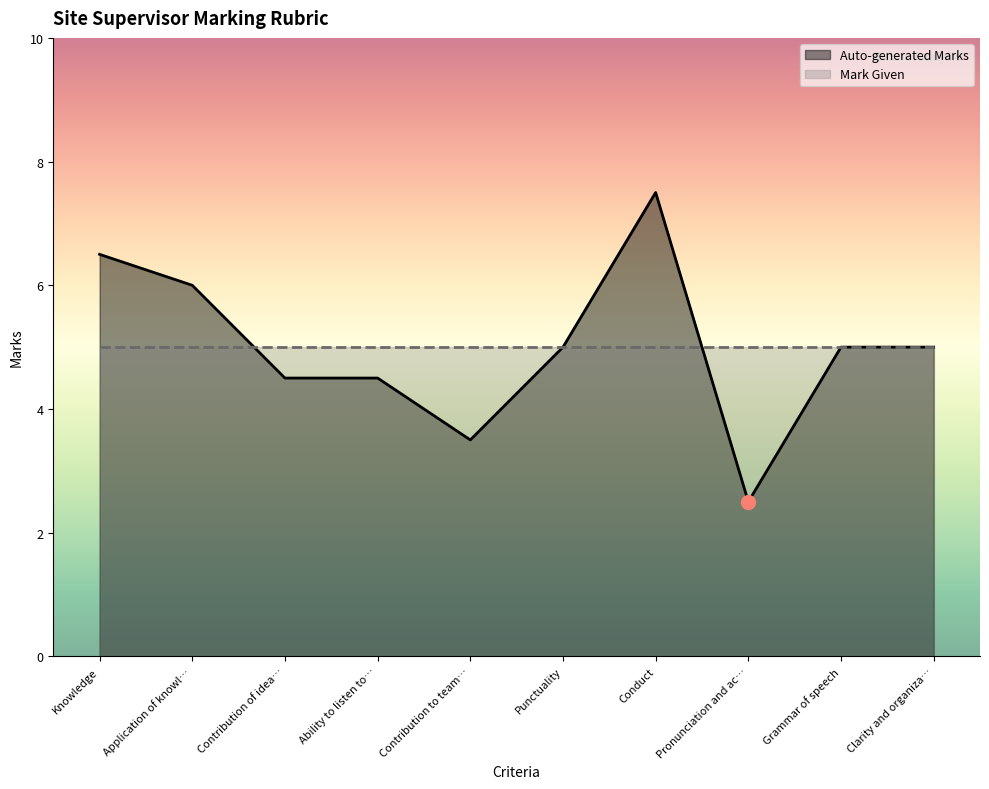

What is the maximum value shown in the chart?

7.5